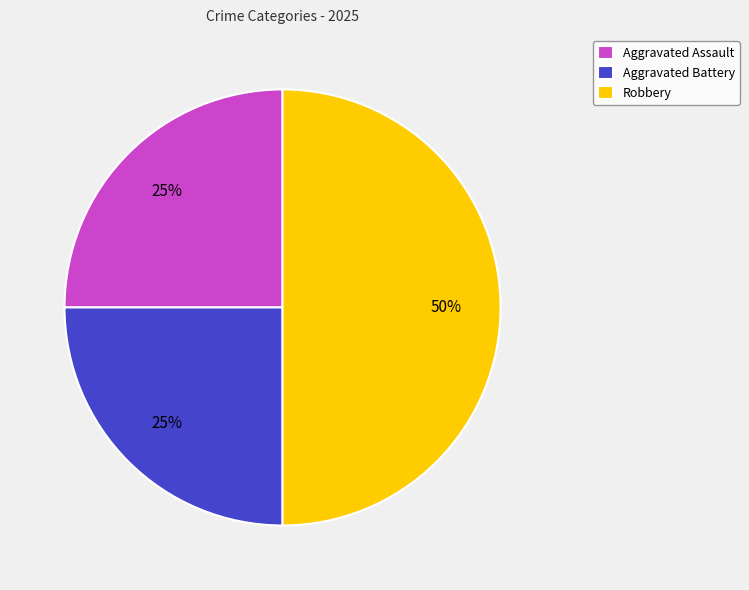

To the nearest percent, what percentage of the pie is Robbery?

50%